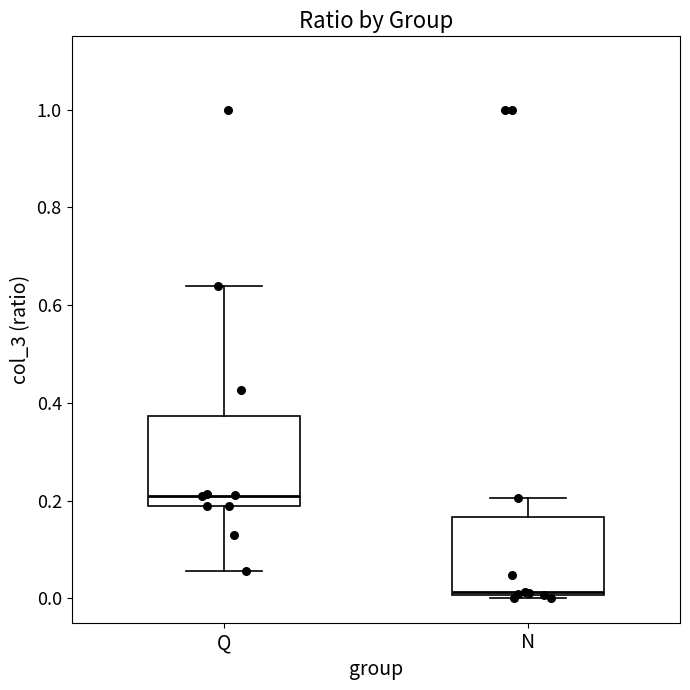

Reading left to right, read every box against the y-axis: the position of its median line, the range the box covers, and the ends of its whiskers. The values are not printed on the chart, so give them approximately, as read against the axis.

Q: median 0.22, box 0.18 to 0.38, whiskers 0.06 to 0.64
N: median 0.02, box 0.00 to 0.16, whiskers 0.00 (just below the box's lower edge) to 0.20